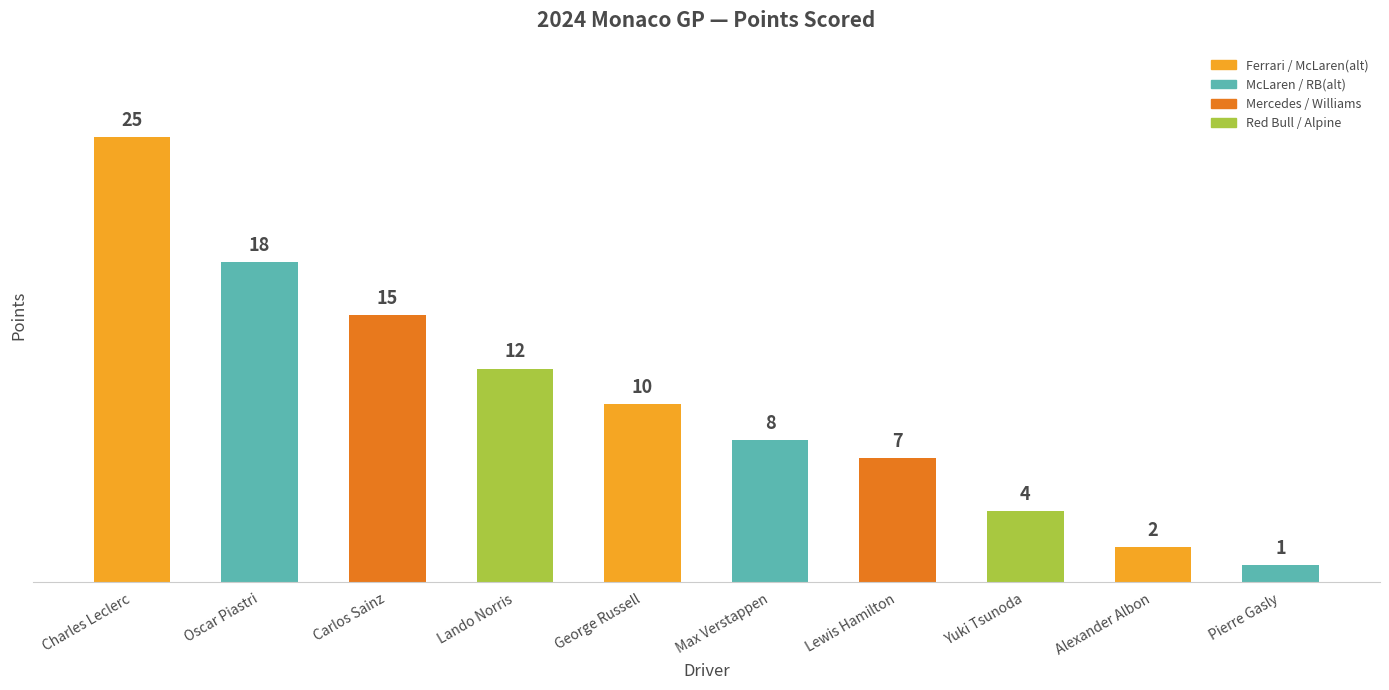

True or false: the data shows 15 at George Russell.

False